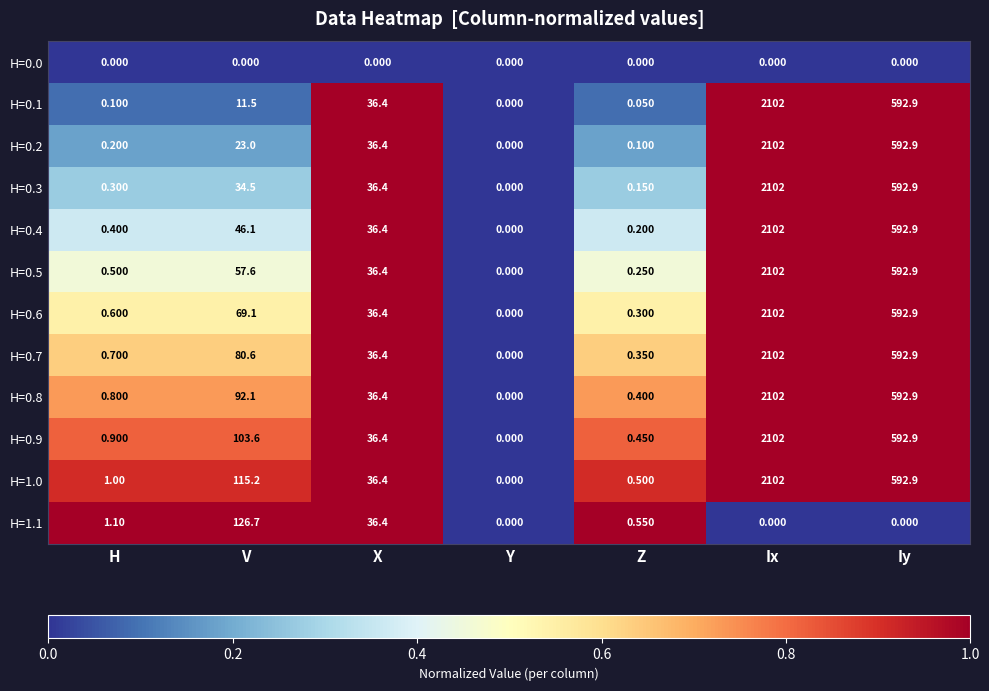

Between V and Y, which series saw the biggest shift?

H=1.1